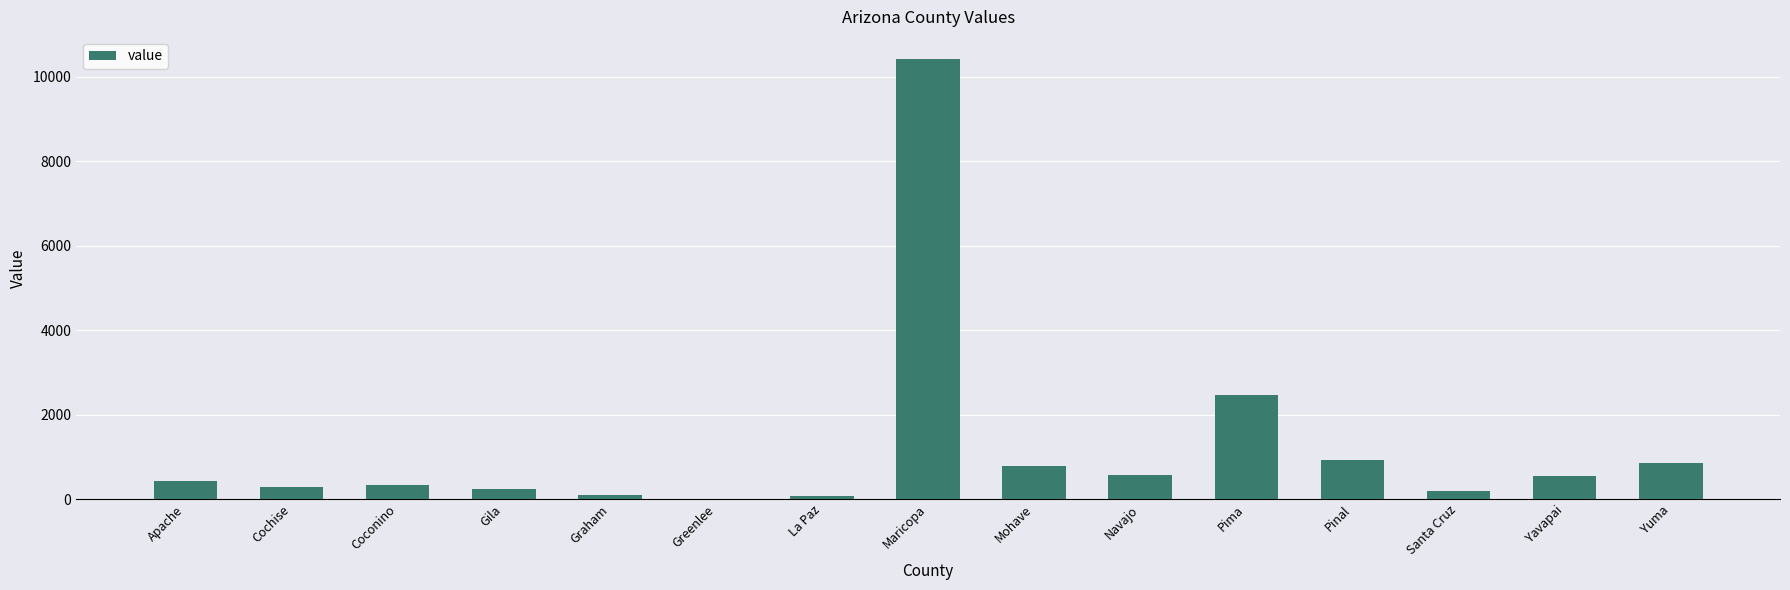

What is the average value?

1212